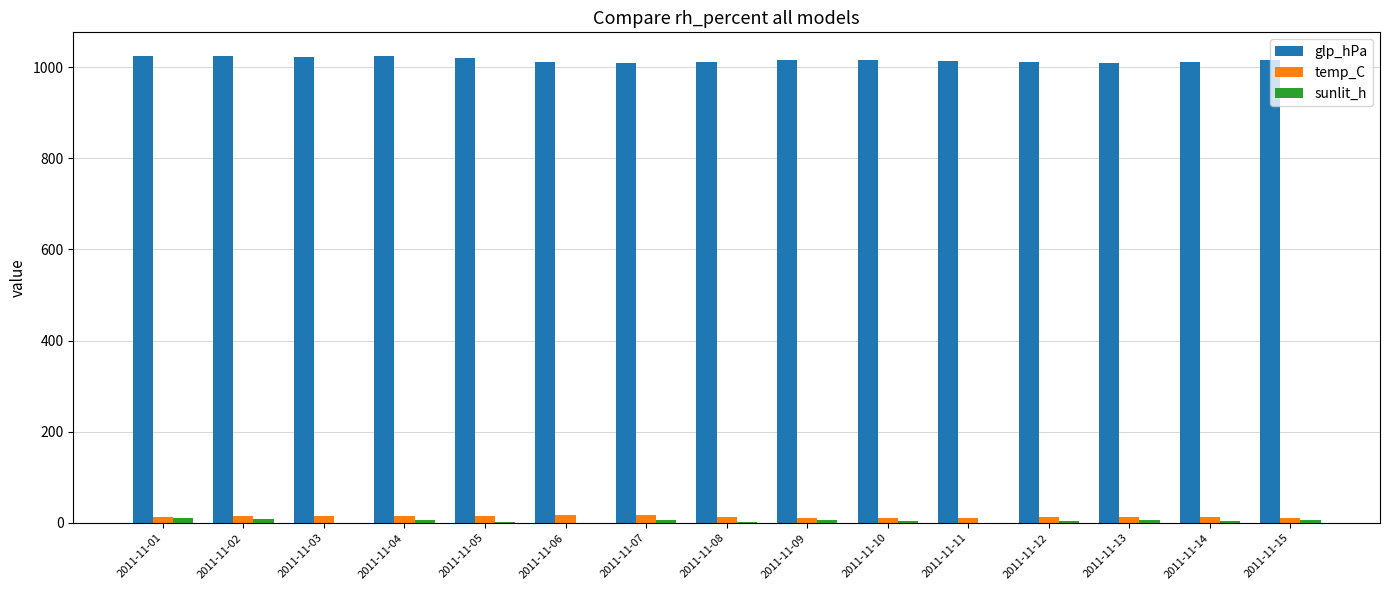

What is the greatest value displayed?

1025.2